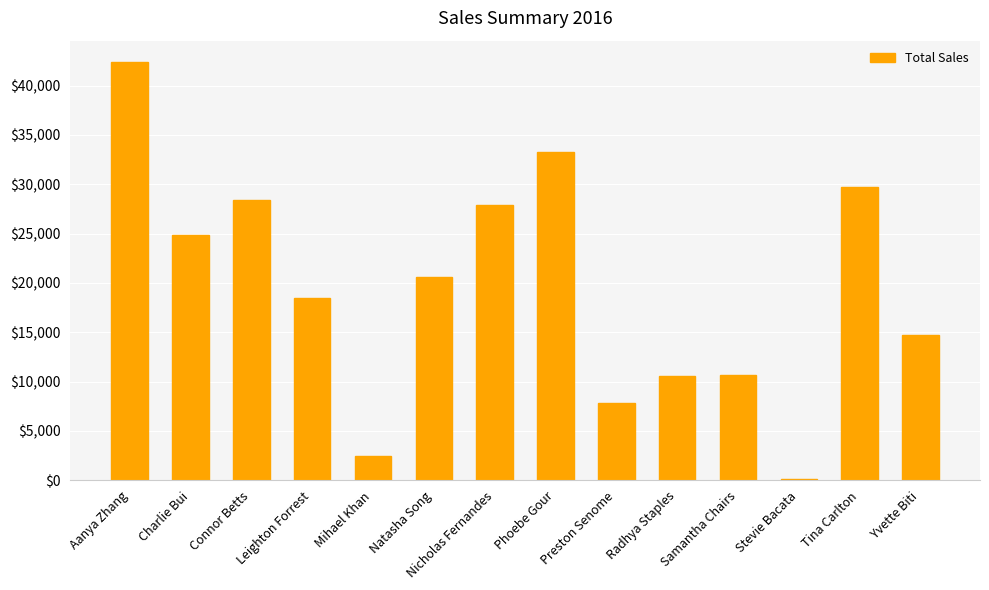

What is the change in value from Tina Carlton to Yvette Biti?

-14961.9